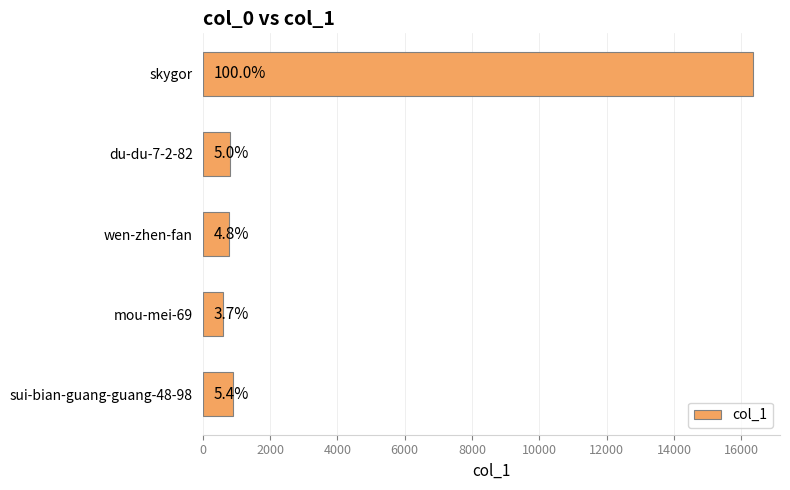

Does the chart contain any negative values?

No